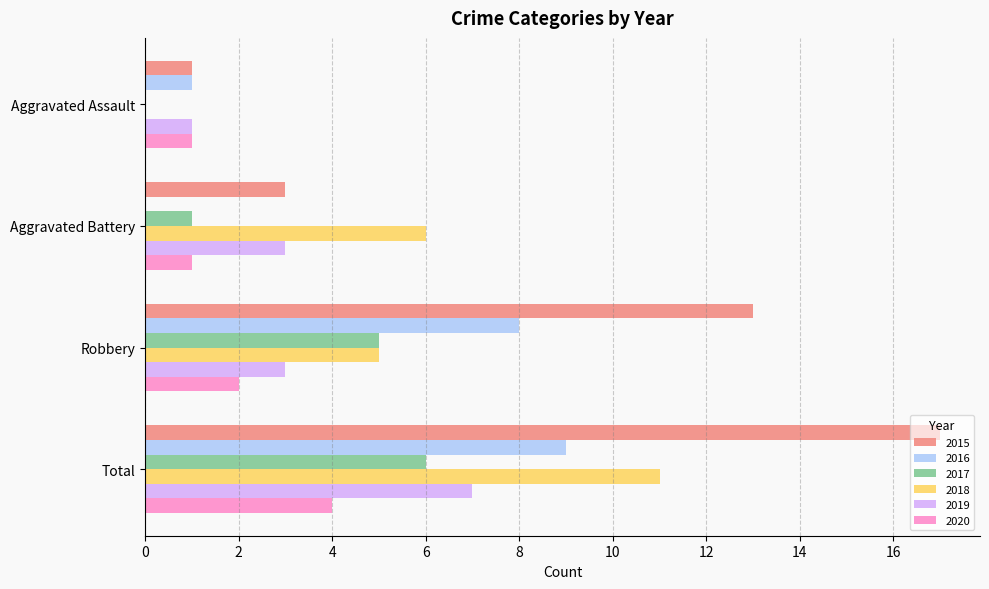

Is it true that 2016 equals 8 at Robbery?

True